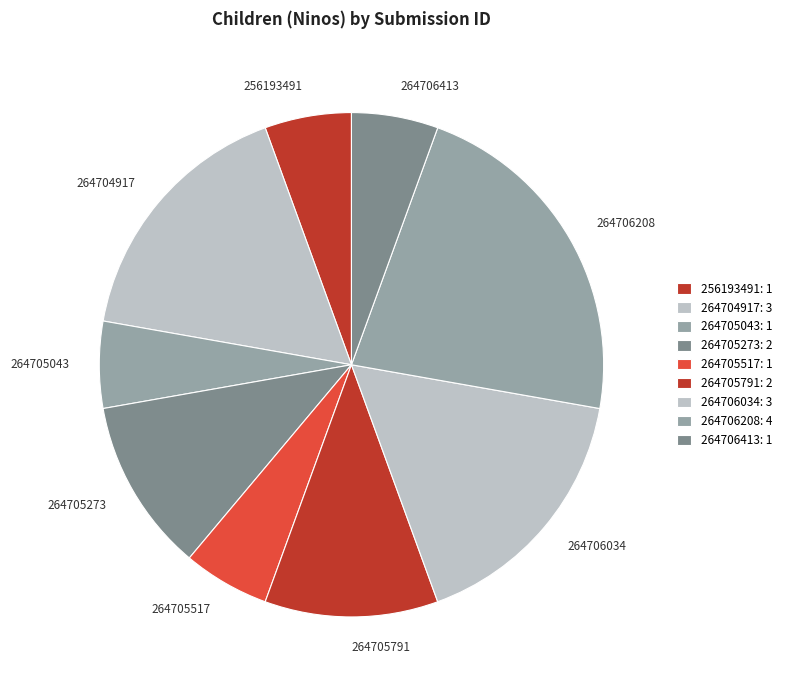

Which has a higher value, 264705517 or 264706208?

264706208